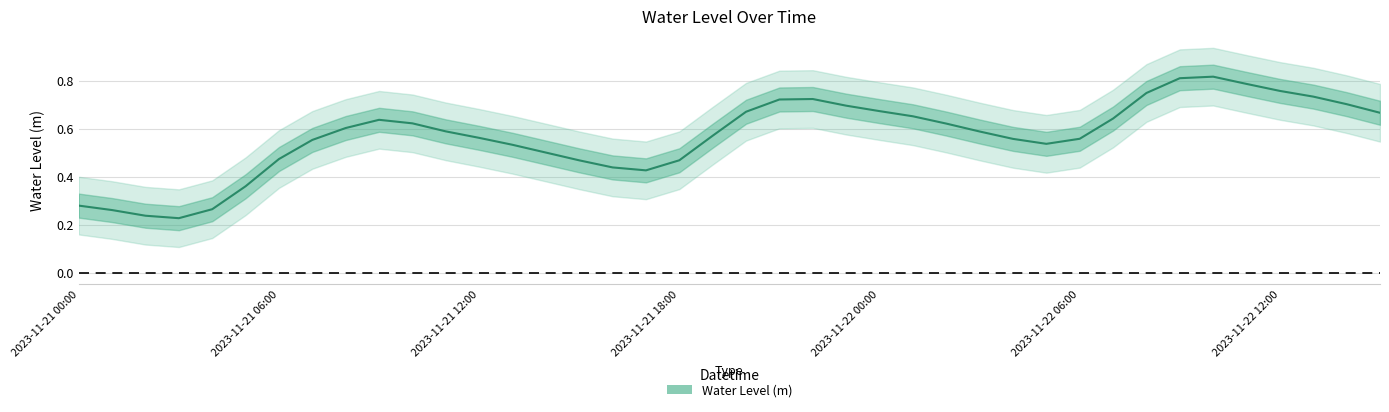

Reading left to right, transcribe all the data shown in this chart.

0.3	0.3	0.2	0.2	0.3	0.4	0.5	0.6	0.6	0.6	0.6	0.6	0.6	0.5	0.5	0.5	0.4	0.4	0.5	0.6	0.7	0.7	0.7	0.7	0.7	0.7	0.6	0.6	0.6	0.5	0.6	0.6	0.7	0.8	0.8	0.8	0.8	0.7	0.7	0.7